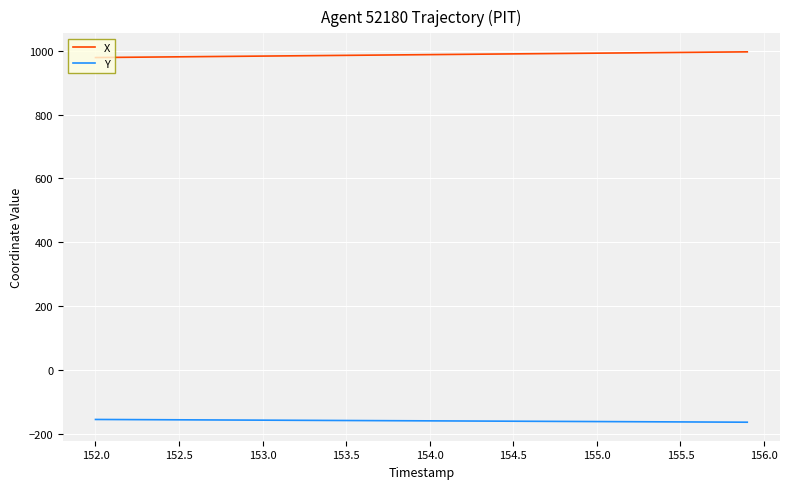

List the series in order of their peak value, highest first.

X, Y